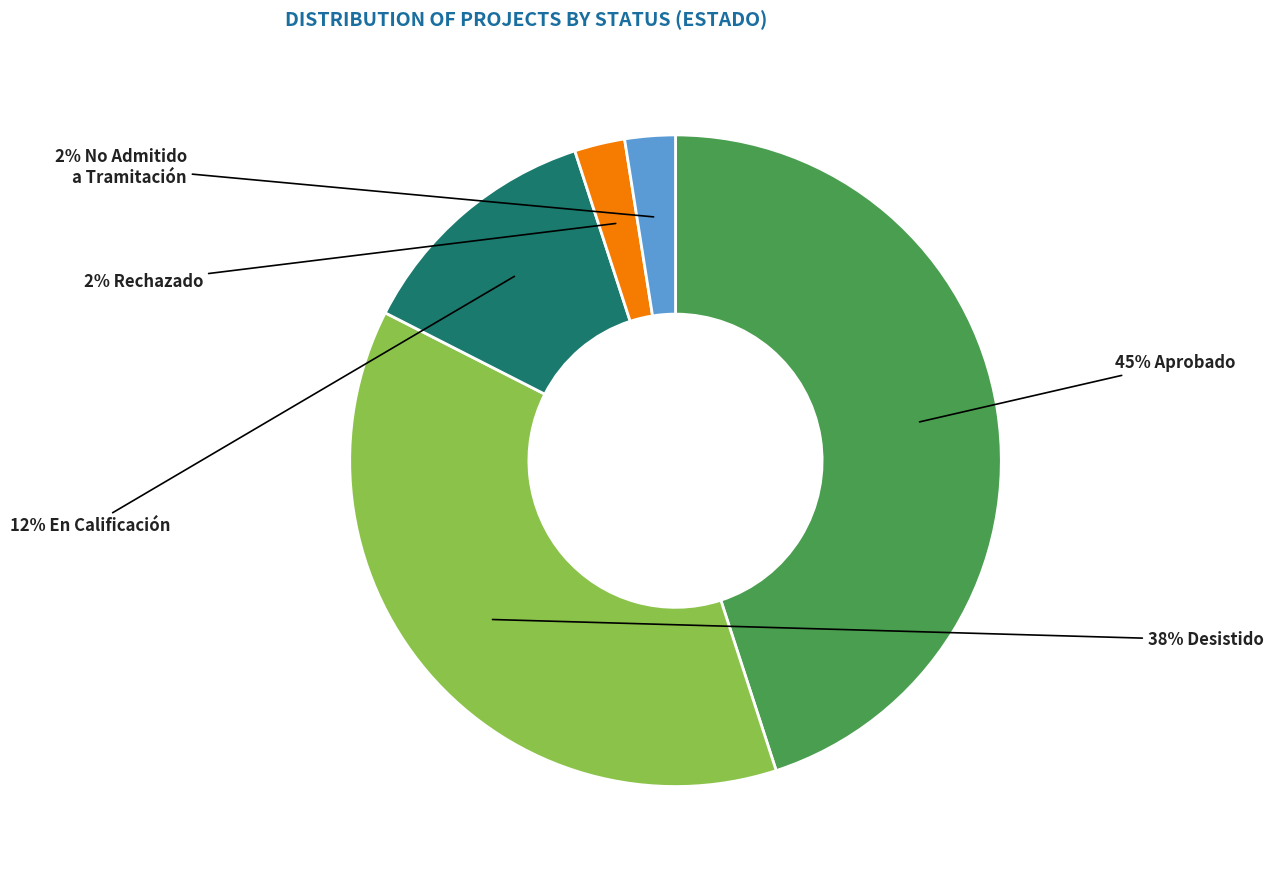

To the nearest percent, what is the difference between the largest and smallest slice percentages?

43%